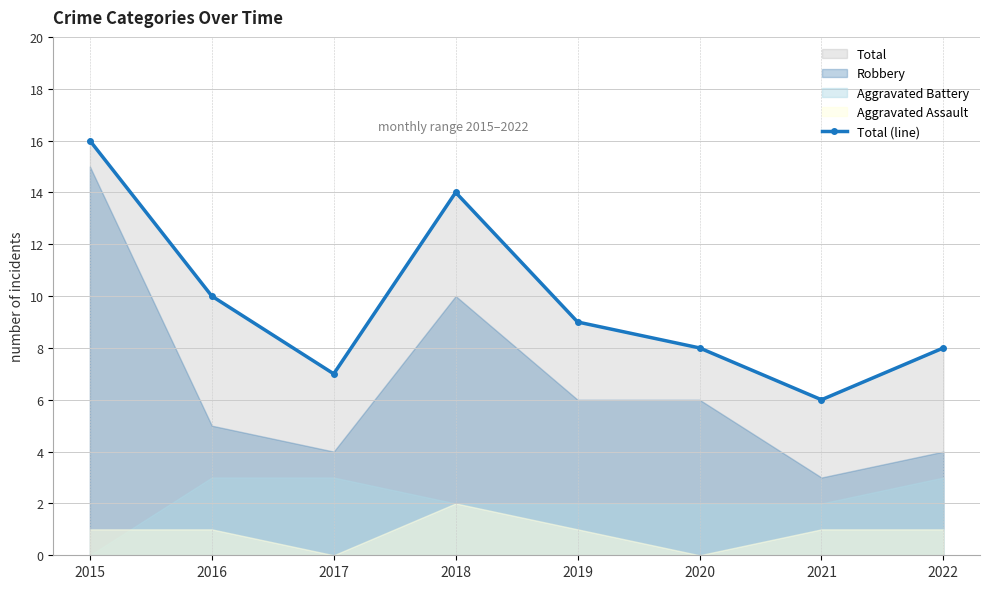

What is the value of the 7th point from the left?

6